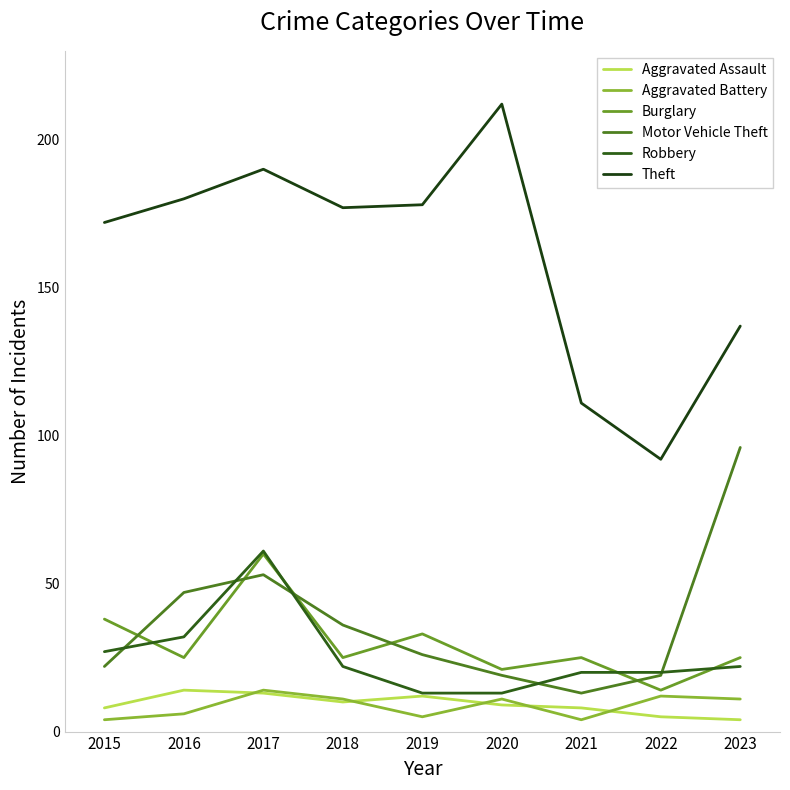

What are all the series names shown in the legend?

Aggravated Assault, Aggravated Battery, Burglary, Motor Vehicle Theft, Robbery, Theft